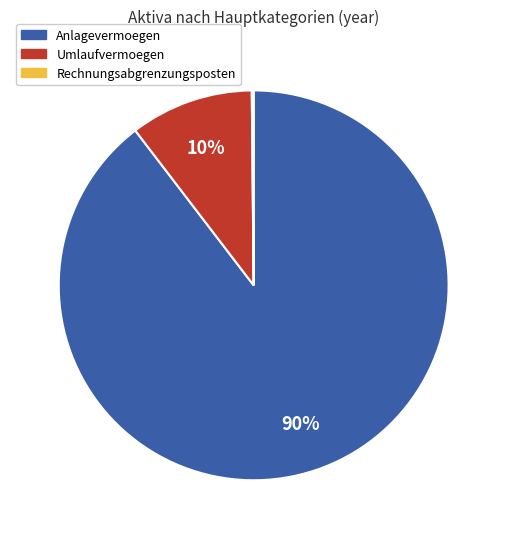

To the nearest percent, what is the average slice percentage?

33%